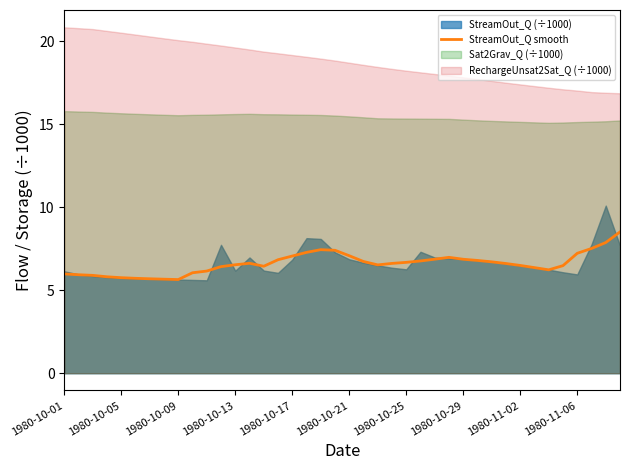

Is it true that StreamOut_Q smooth equals 6.5 at 1980-11-02?

True